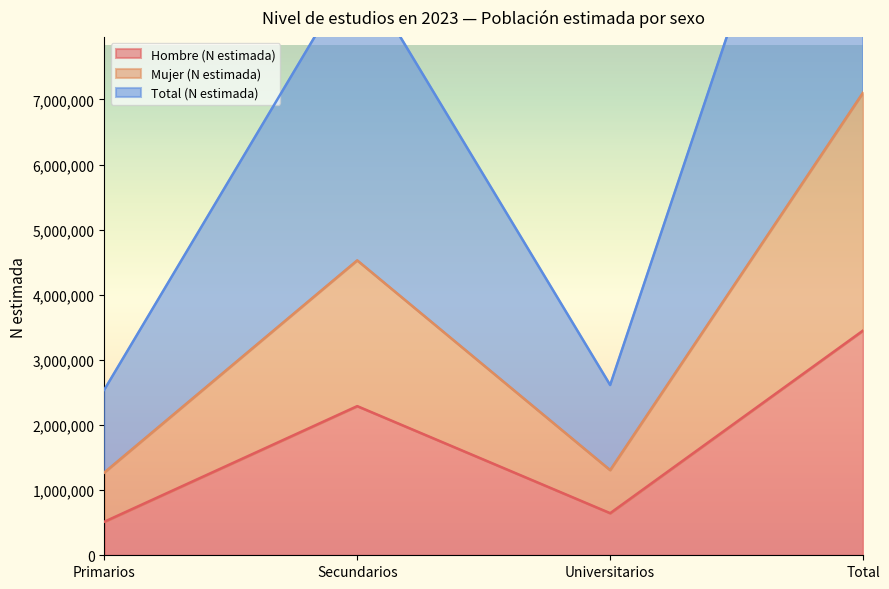

What is the lowest value of the Mujer (N estimada) series?

1270446